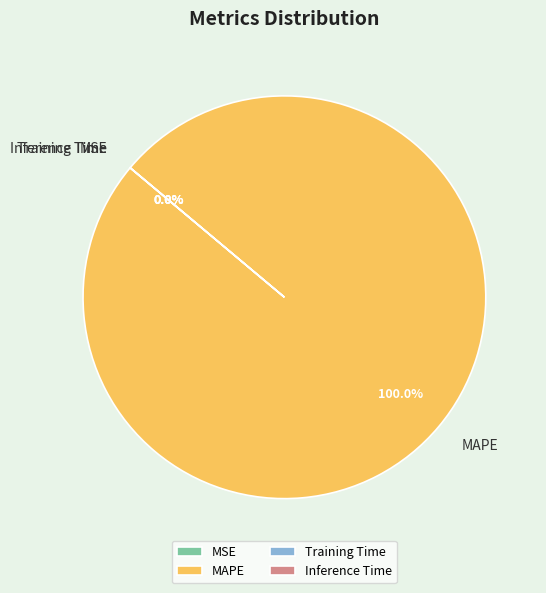

Rank the categories by value from lowest to highest.

MSE, Inference Time, Training Time, MAPE